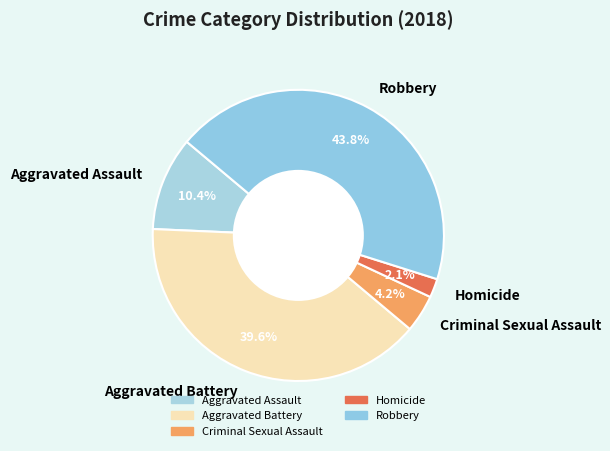

What percentage is the Aggravated Assault slice, to the nearest percent?

10%